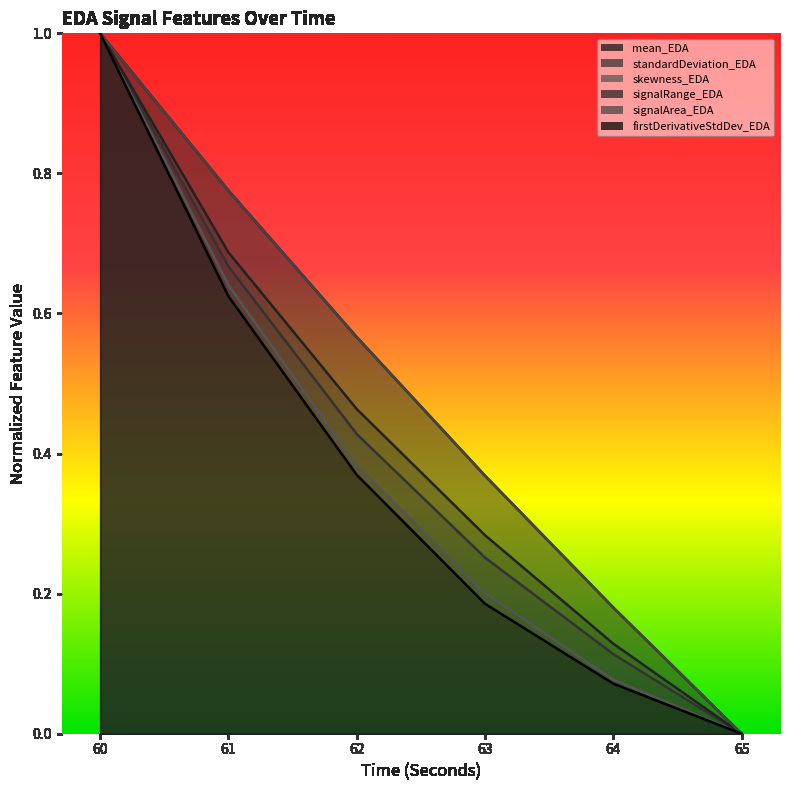

Reading left to right, extract all data points from this chart.

mean_EDA: 1.0	0.8	0.6	0.4	0.2	0.0
standardDeviation_EDA: 1.0	0.7	0.4	0.3	0.1	0.0
skewness_EDA: 1.0	0.6	0.4	0.2	0.1	0.0
signalRange_EDA: 1.0	0.7	0.5	0.3	0.1	0.0
signalArea_EDA: 1.0	0.8	0.6	0.4	0.2	0.0
firstDerivativeStdDev_EDA: 1.0	0.6	0.4	0.2	0.1	0.0